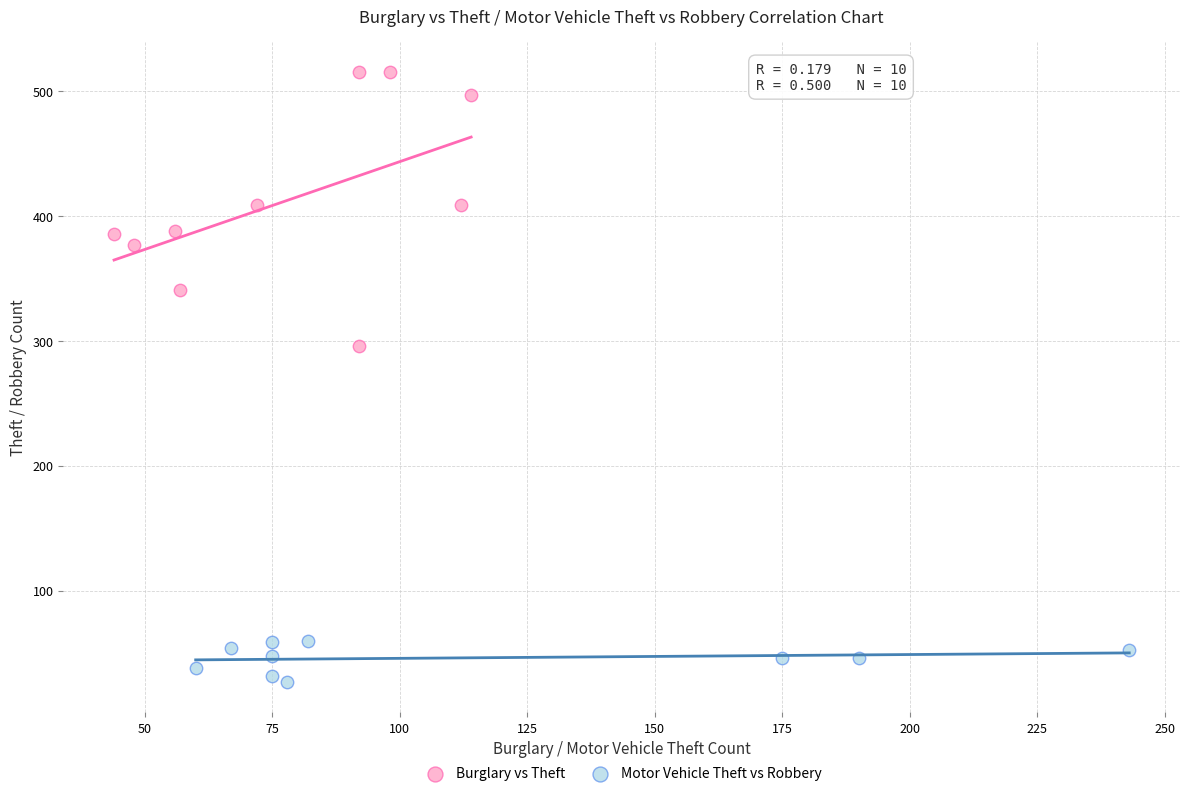

Which series contains the highest Y value?

Burglary vs Theft